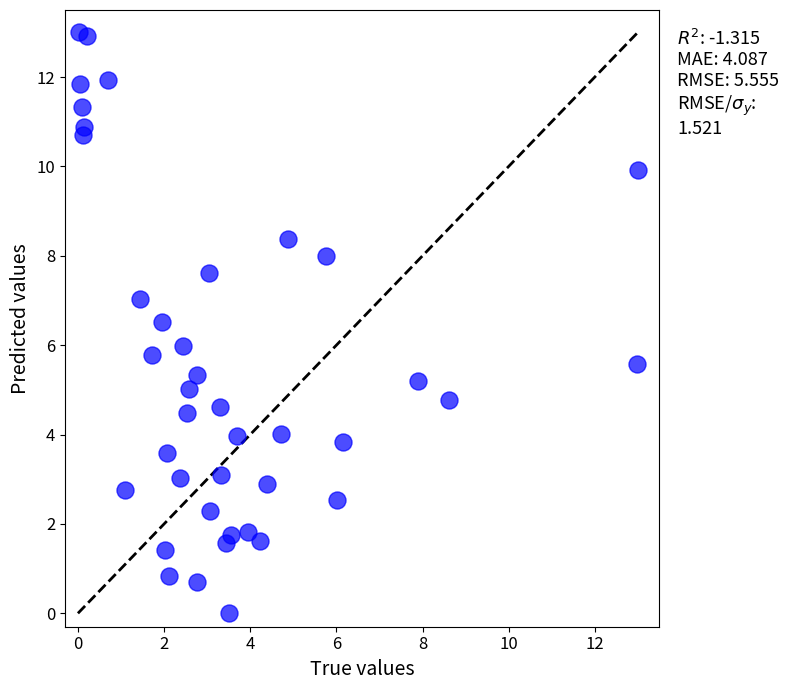

What is the range of X values (max minus min)?

13.0